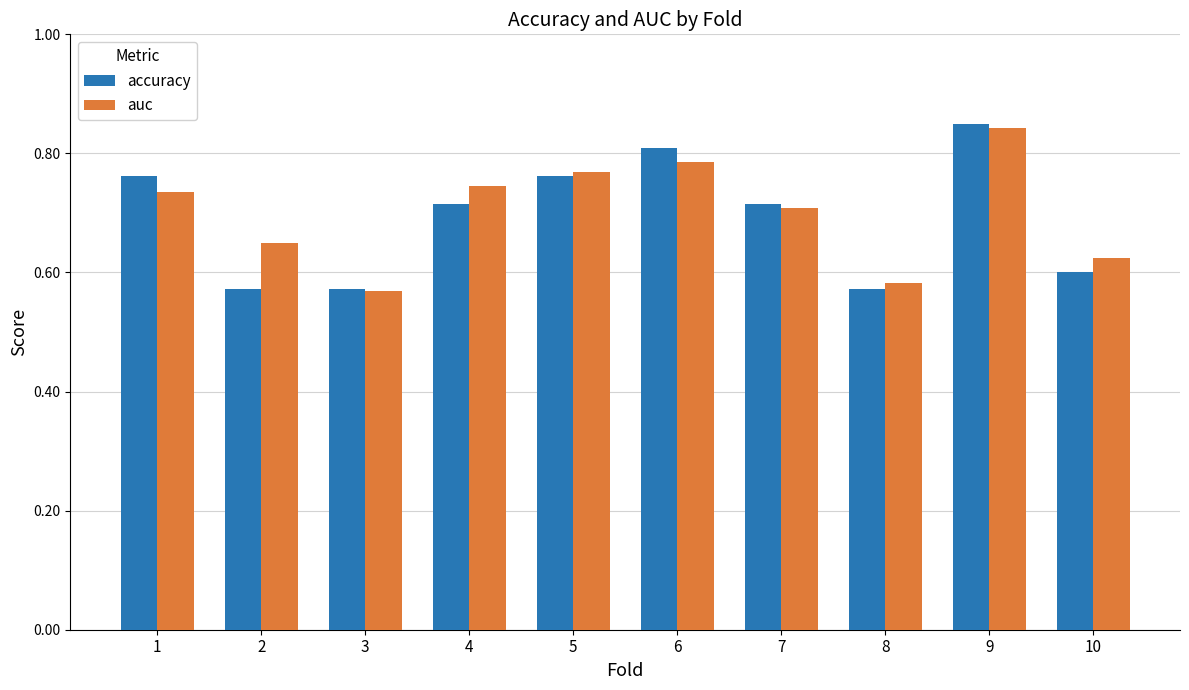

Which category has the highest value in the auc series?

9